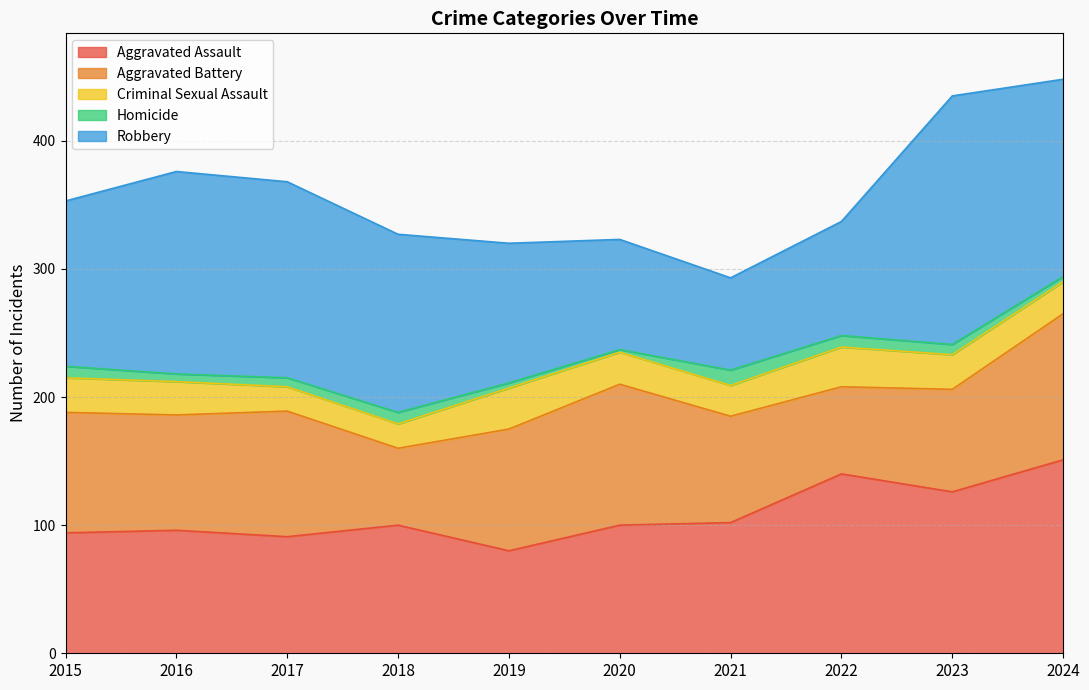

What is the value of the Robbery point at the 9th from the left?

194